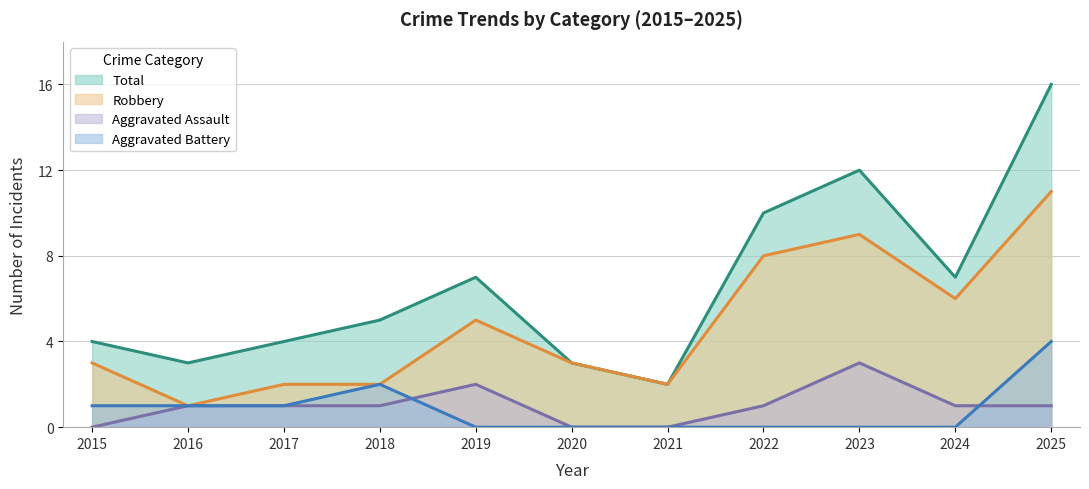

At which label is Aggravated Assault closest to 1?

2016